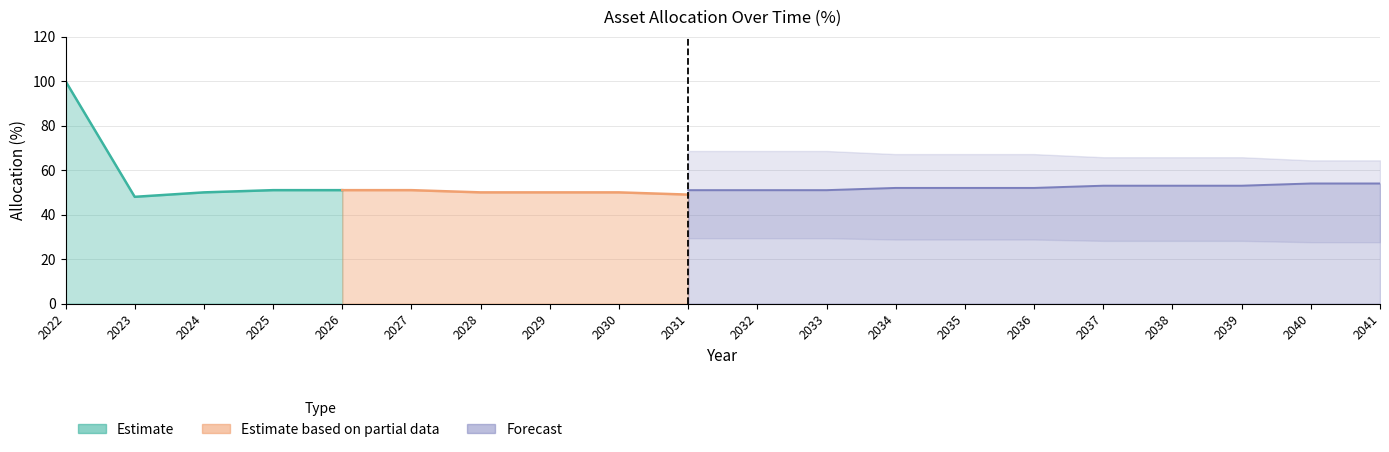

Is it true that house equals 19 at 2032?

False